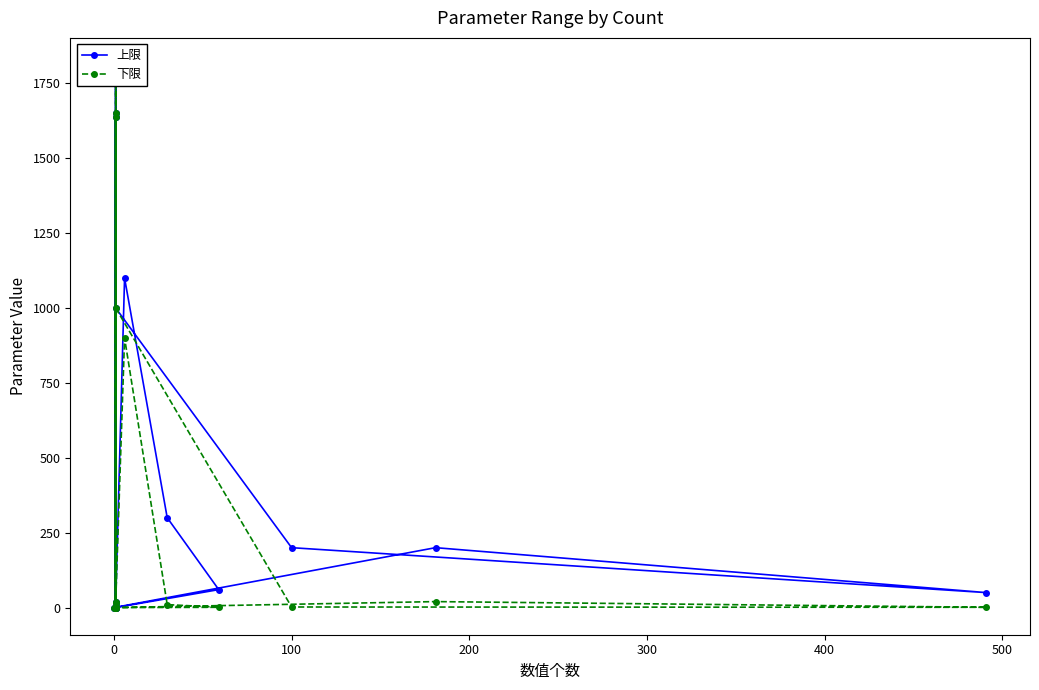

True or false: 下限 and 上限 cross at least once.

False